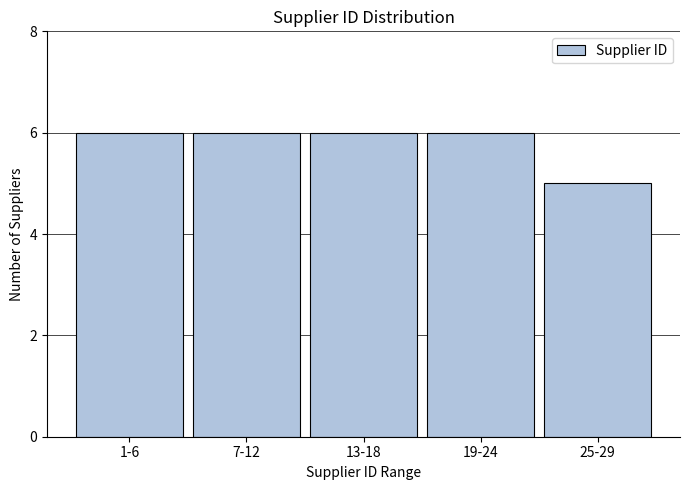

Reading right to left, what are all the values shown in this chart?

5	6	6	6	6